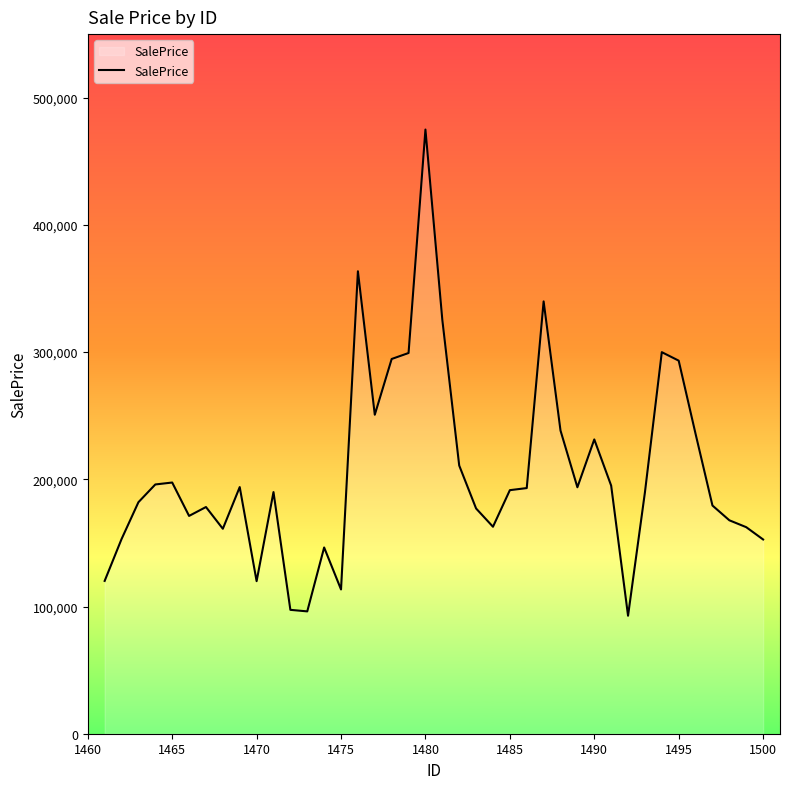

What is the minimum value shown in the chart?

92756.7